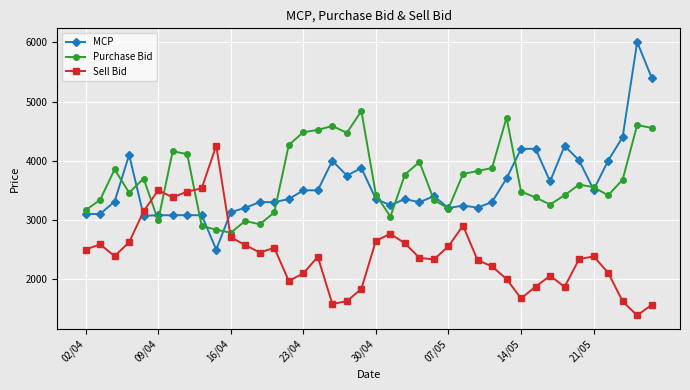

What is the minimum value shown in the chart?

1387.5